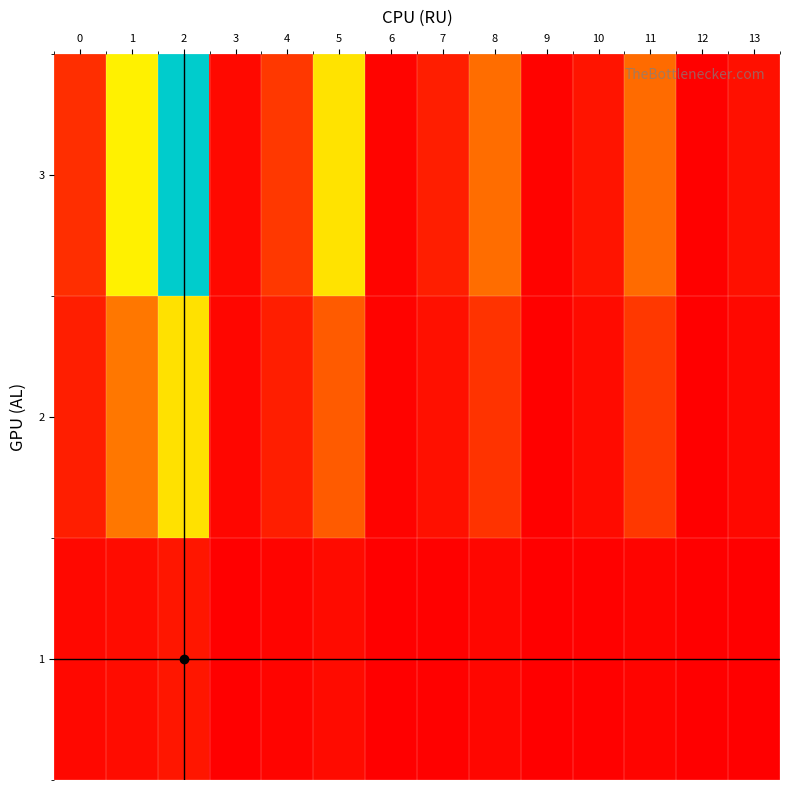

List the series in order of their peak value, highest first.

3, 2, 1